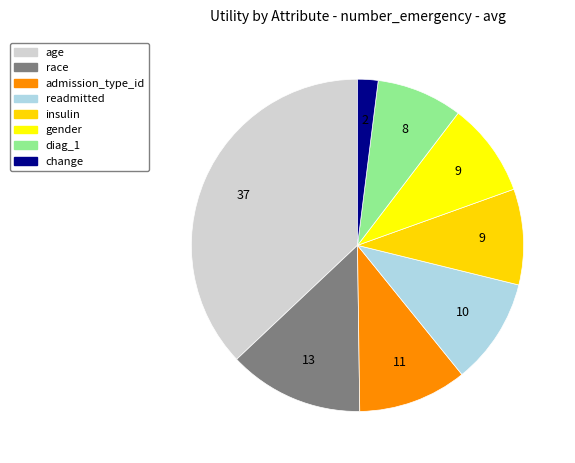

Is it true that race is 13% of the pie?

True